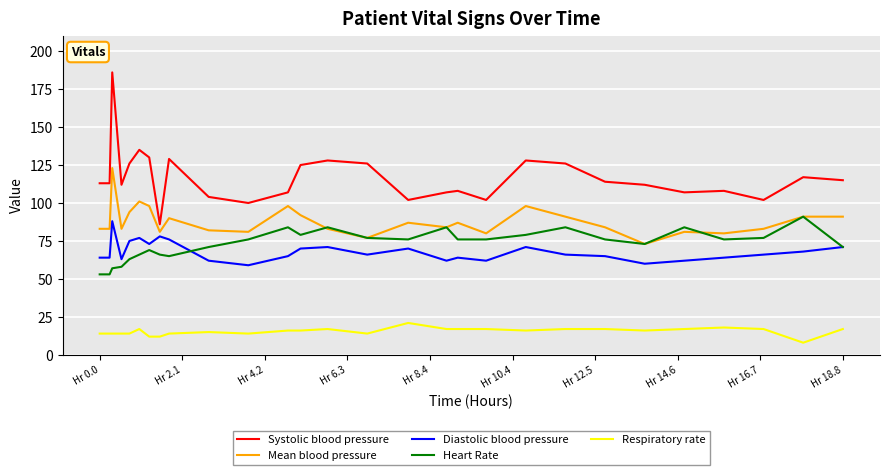

True or false: Mean blood pressure and Systolic blood pressure intersect in this chart.

False